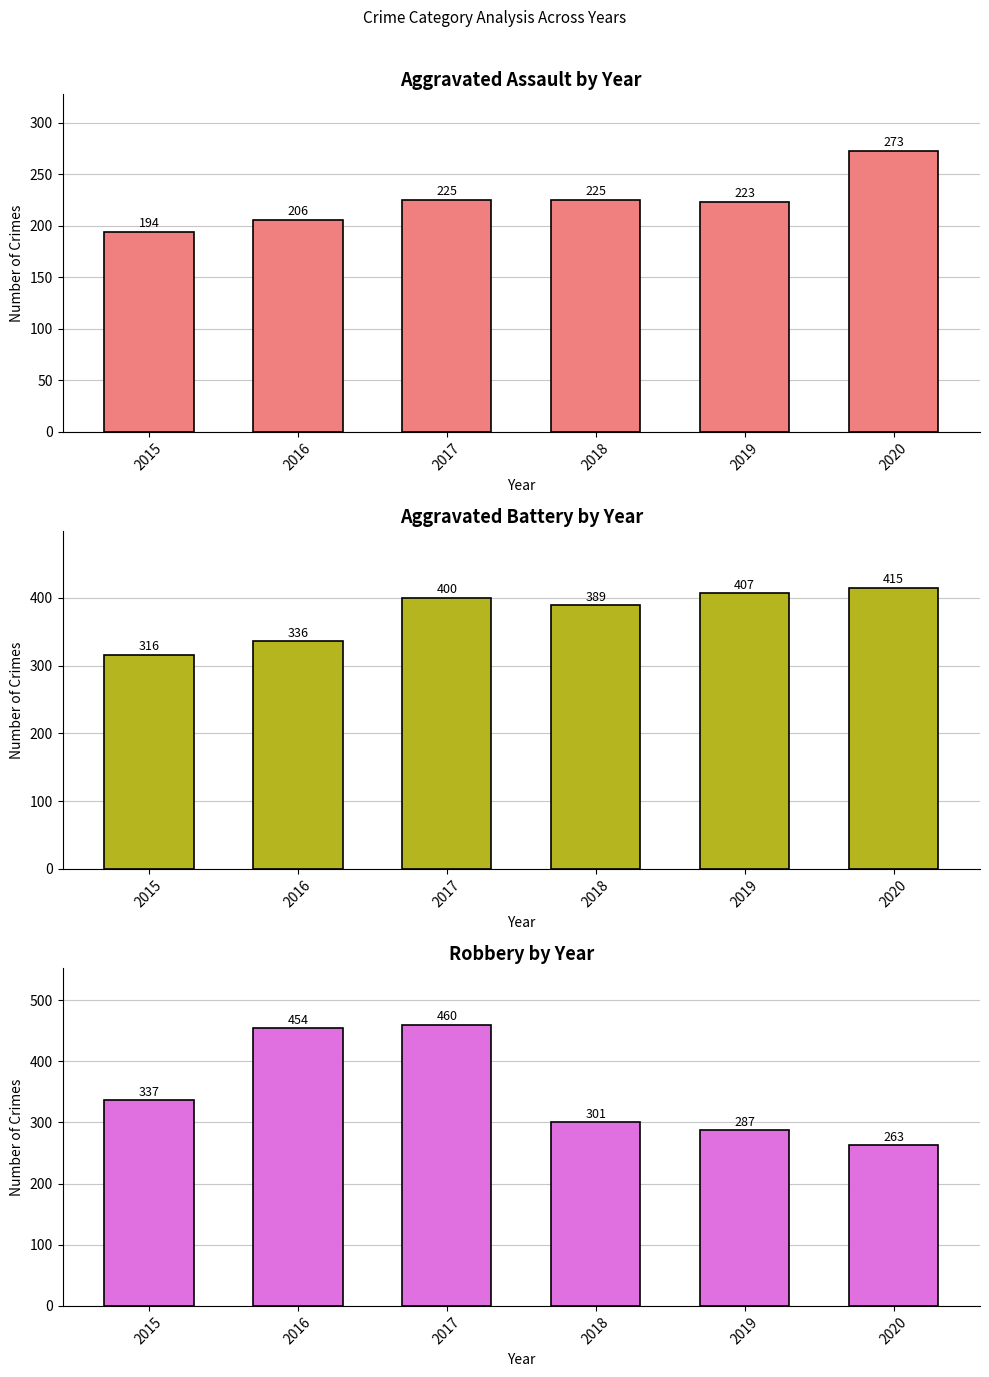

Reading left to right, what are all the values shown in this chart?

Aggravated Assault: 194	206	225	225	223	273
Aggravated Battery: 316	336	400	389	407	415
Robbery: 337	454	460	301	287	263